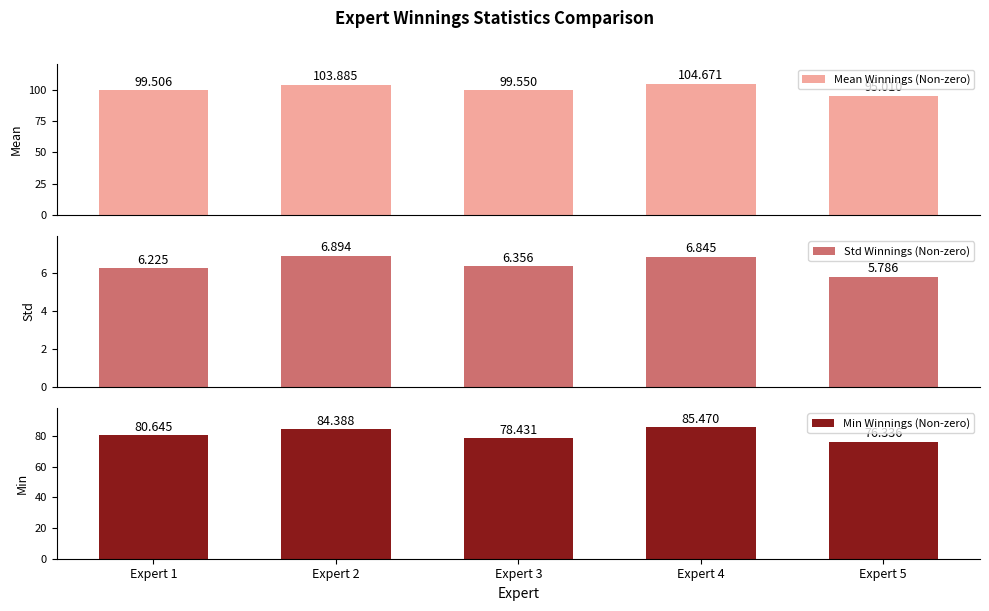

What is the value of the Std Winnings (Non-zero) bar at the 1st from the left?

6.2